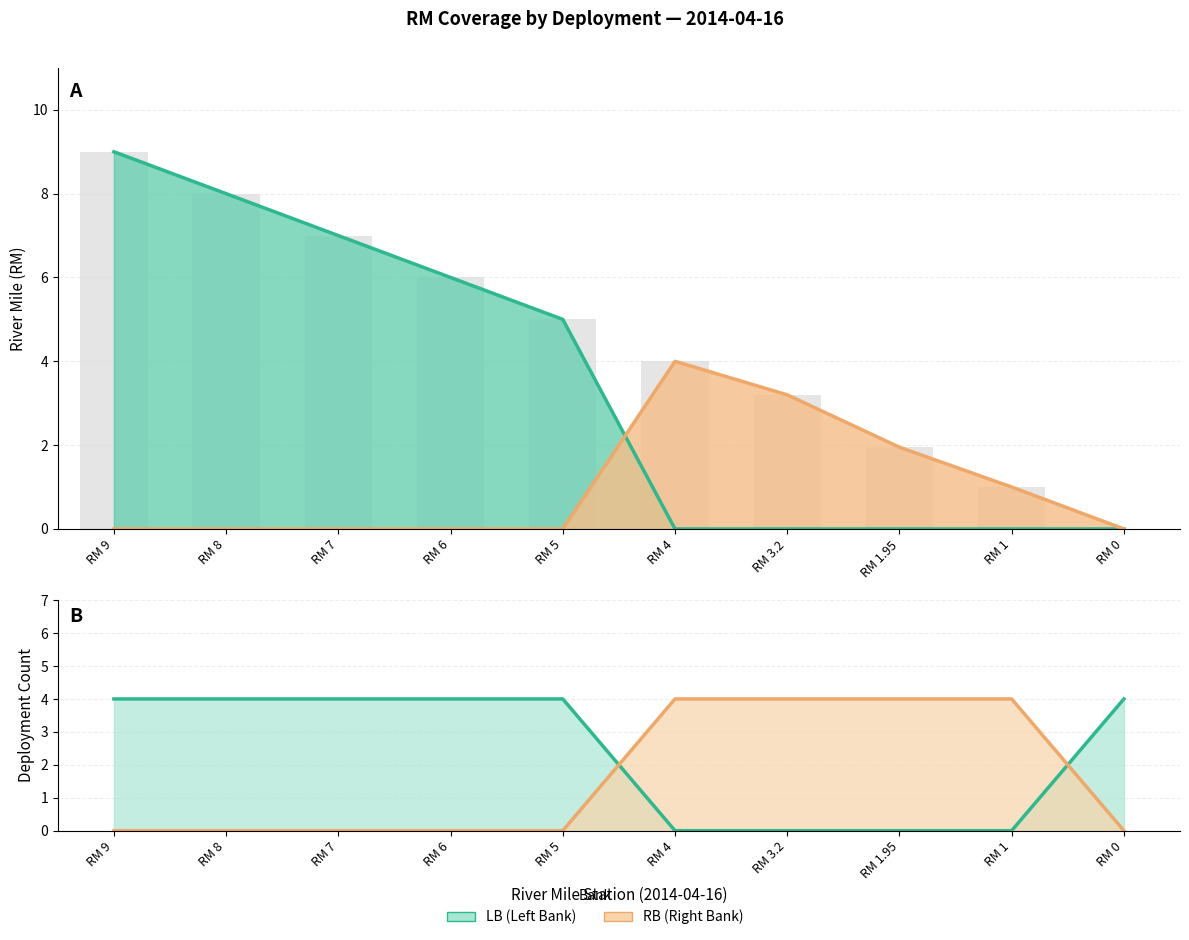

List the series in order of their overall mean, lowest first.

RB estimate, RB count, LB count, LB estimate, RM (all stations)